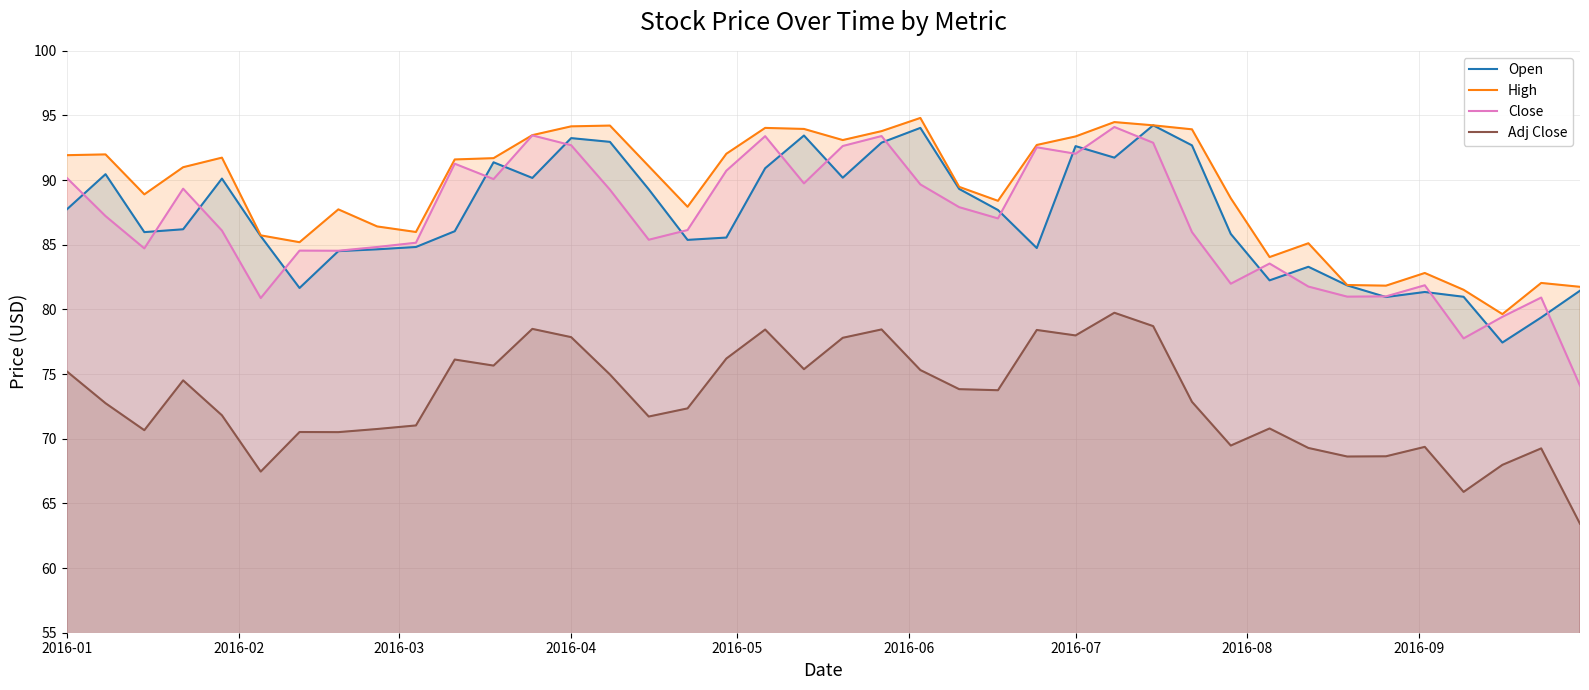

What is the spread (max minus min) of values at 2016-07?

15.4